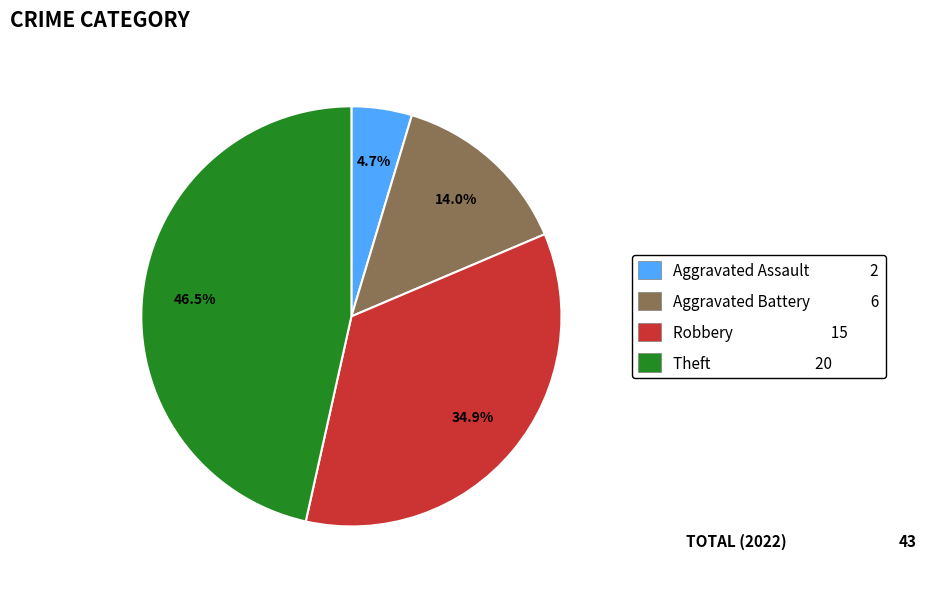

Which slice is the smallest?

Aggravated Assault 2